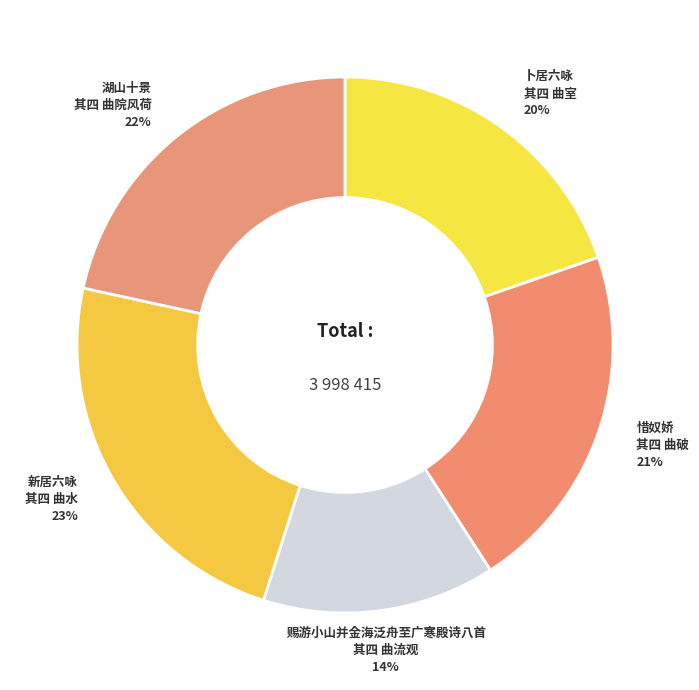

Does 湖山十景 其四 曲院风荷 account for over 50% of the chart?

No